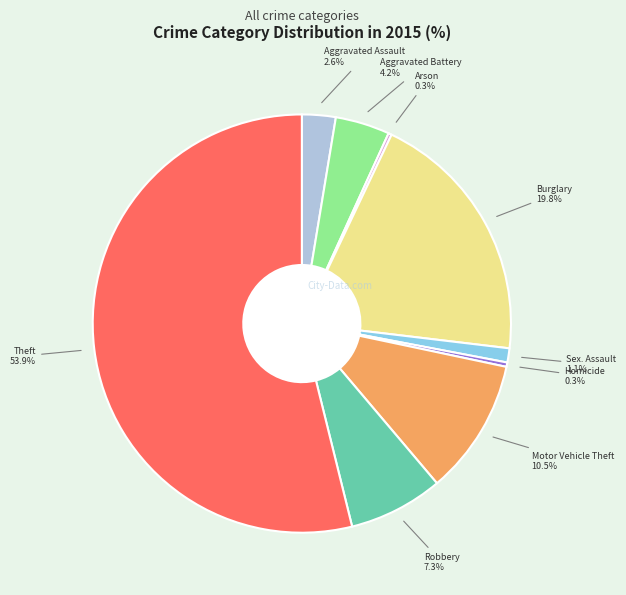

Does any single category account for the majority?

Yes